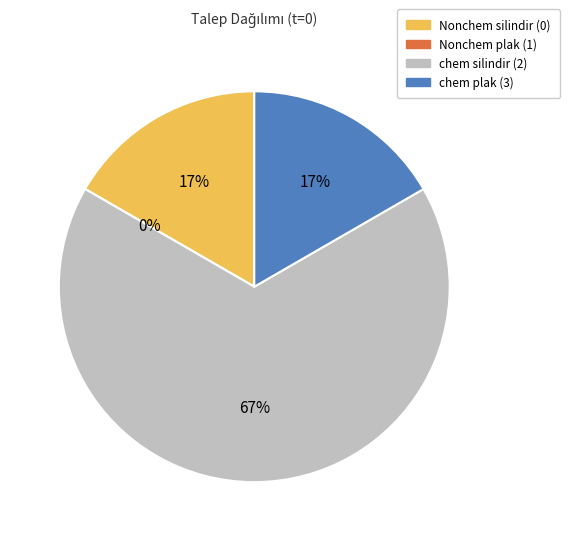

Which category has the smallest portion of the pie?

Nonchem plak (1)